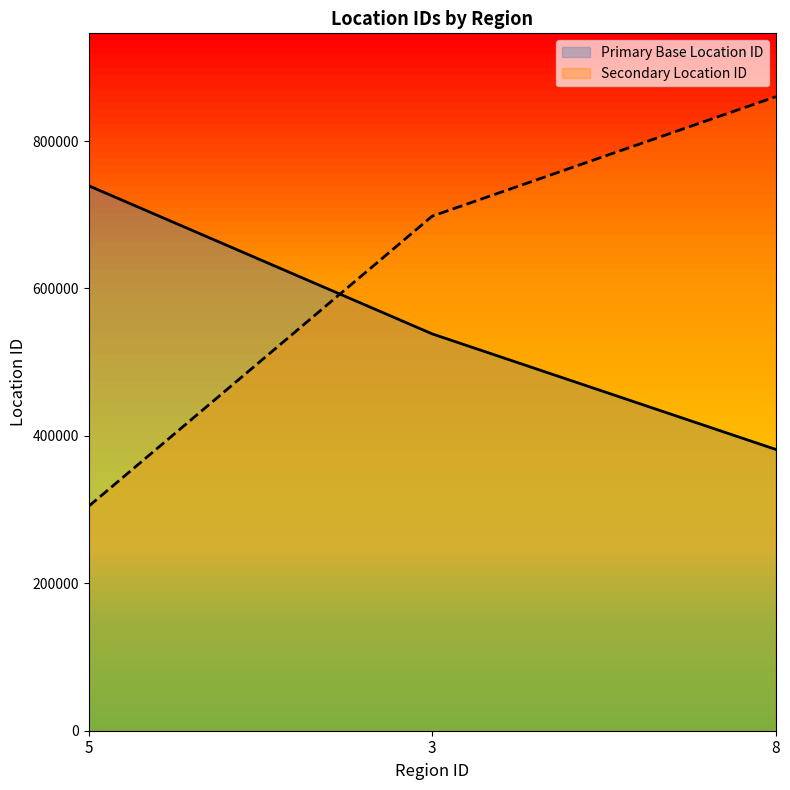

What is the difference between the highest and lowest values at 8?

478440